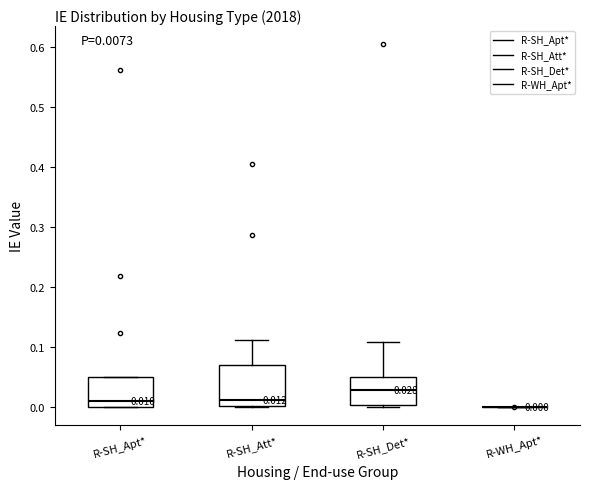

Comparing the boxes themselves (not the whiskers), which one is the tallest?

R-SH_Att*